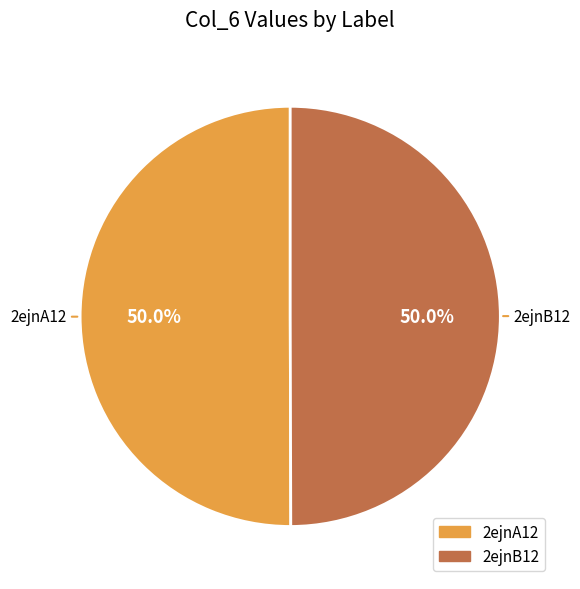

To the nearest percent, what portion does 2ejnA12 represent?

50%